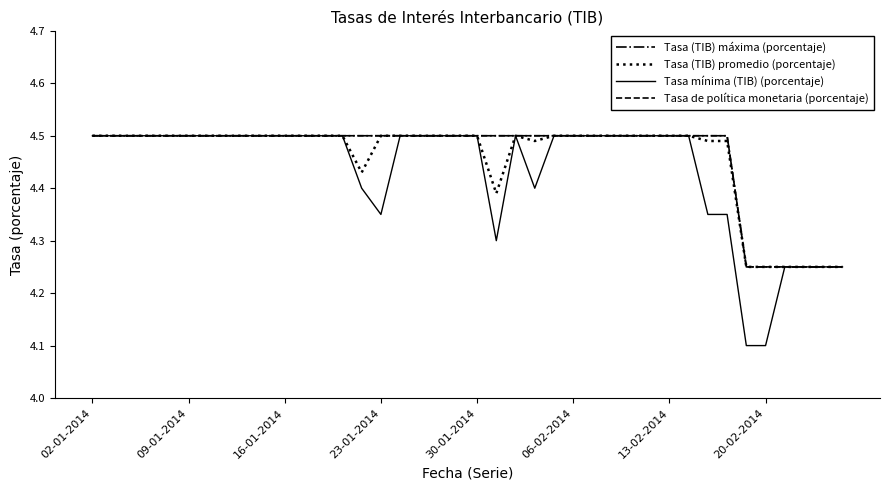

Does the chart display data point markers on the line(s)?

No